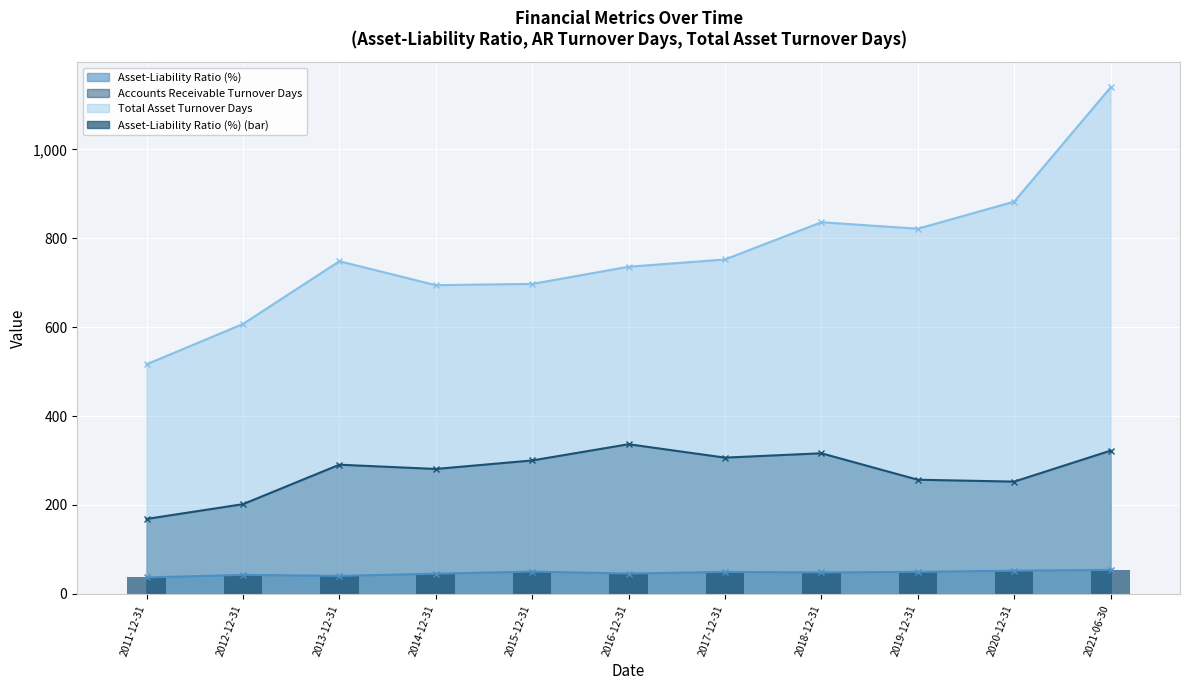

Which has a higher value, 2018-12-31 or 2011-12-31?

2018-12-31